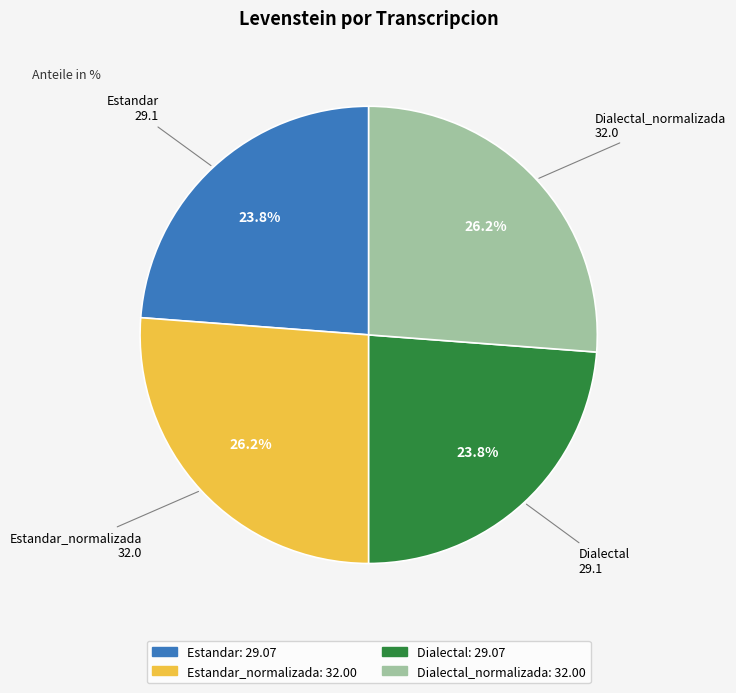

Does any single category account for the majority?

No